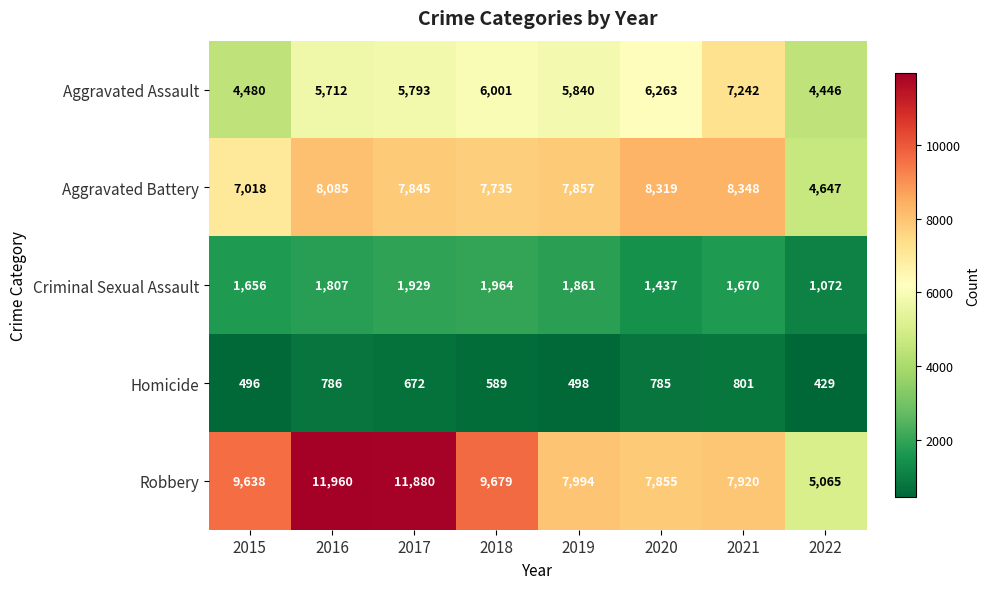

How many distinct data groups are displayed?

5